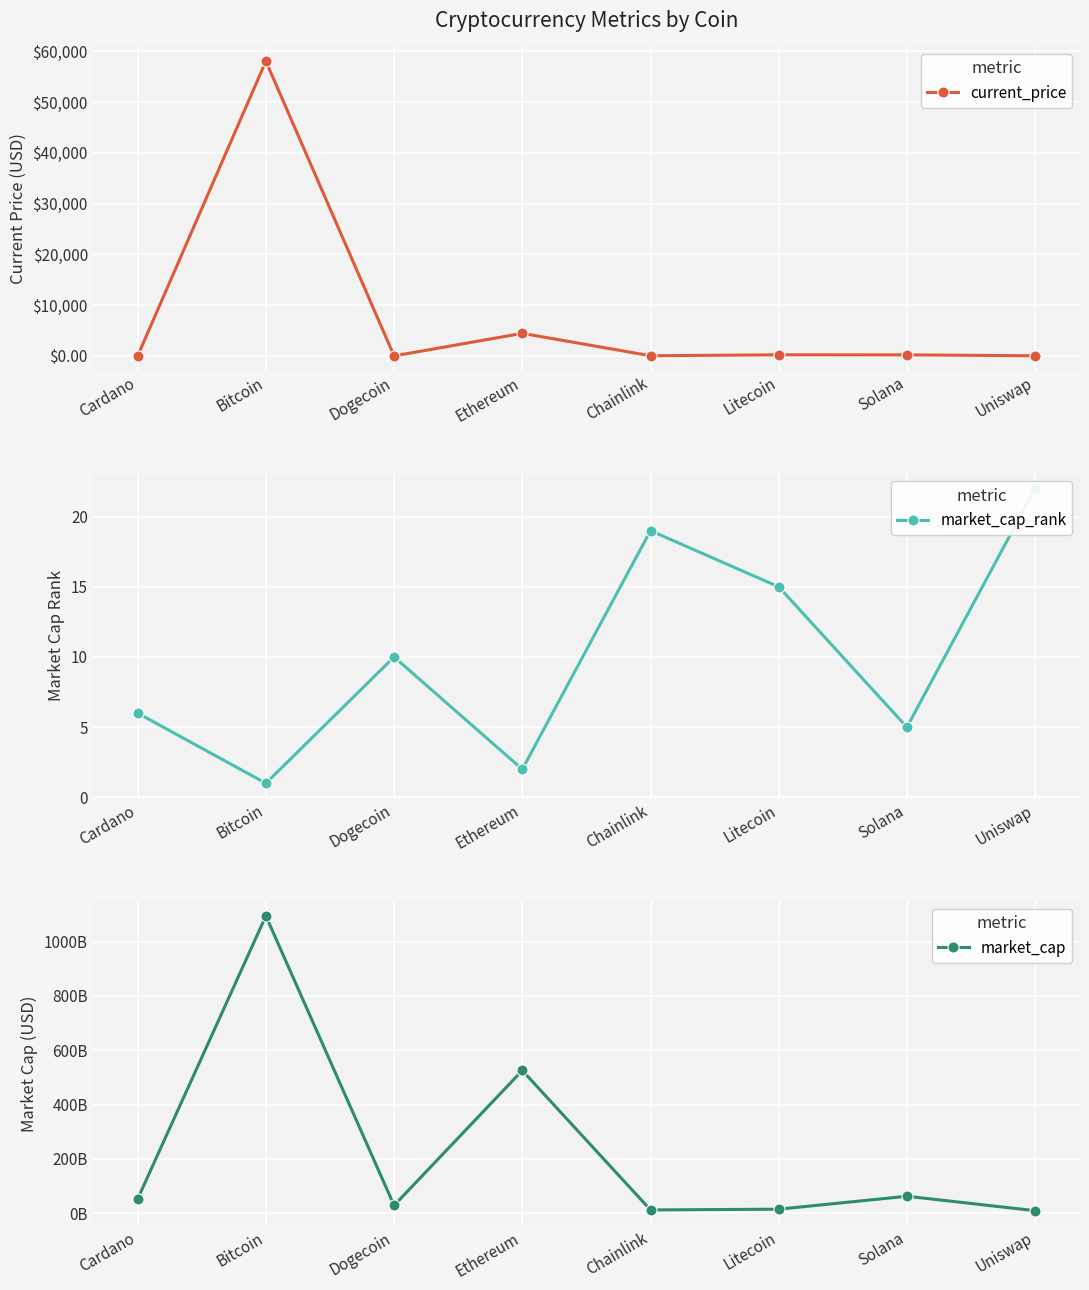

Read the current_price value at Ethereum.

4442.0